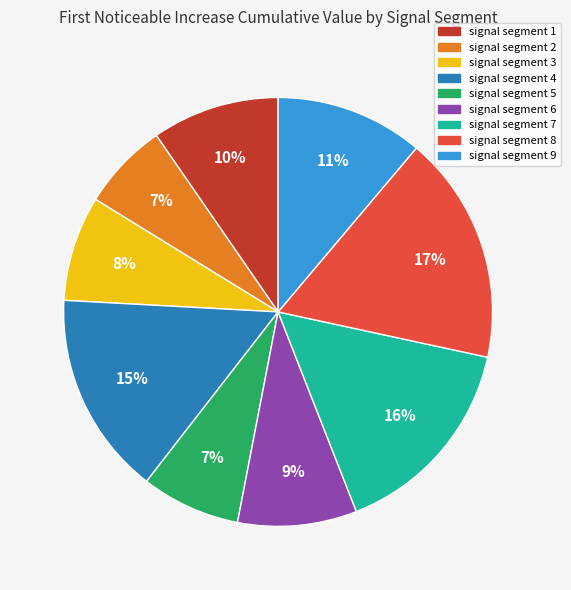

To the nearest percent, what percentage of the pie is signal segment 2?

7%